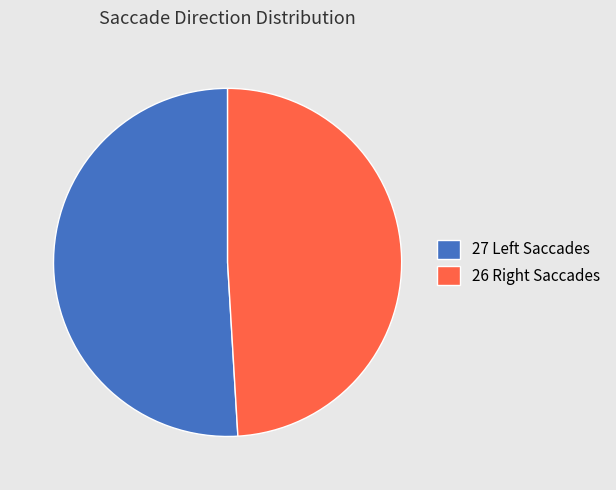

How many slices are in this pie chart?

2